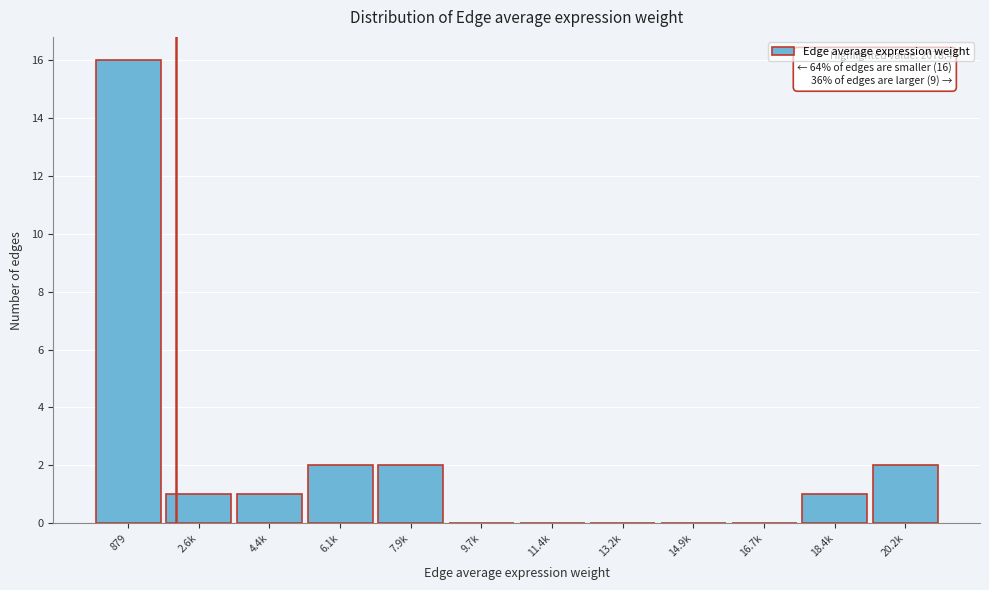

Reading left to right, what are all the values shown in this chart?

879=16	2.6k=1	4.4k=1	6.1k=2	7.9k=2	9.7k=0	11.4k=0	13.2k=0	14.9k=0	16.7k=0	18.4k=1	20.2k=2